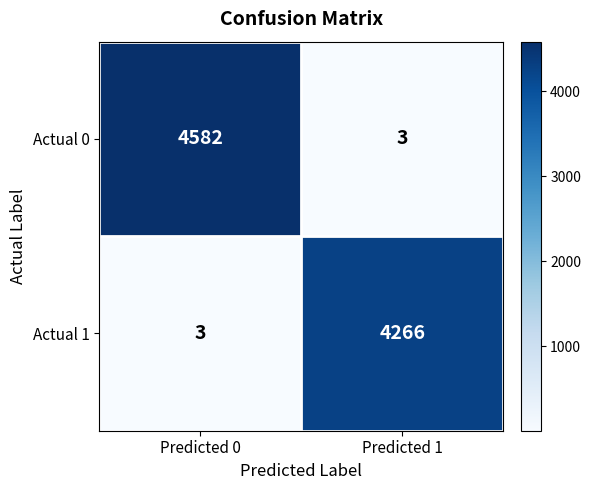

At which category is the sum across all series the highest?

Predicted 0